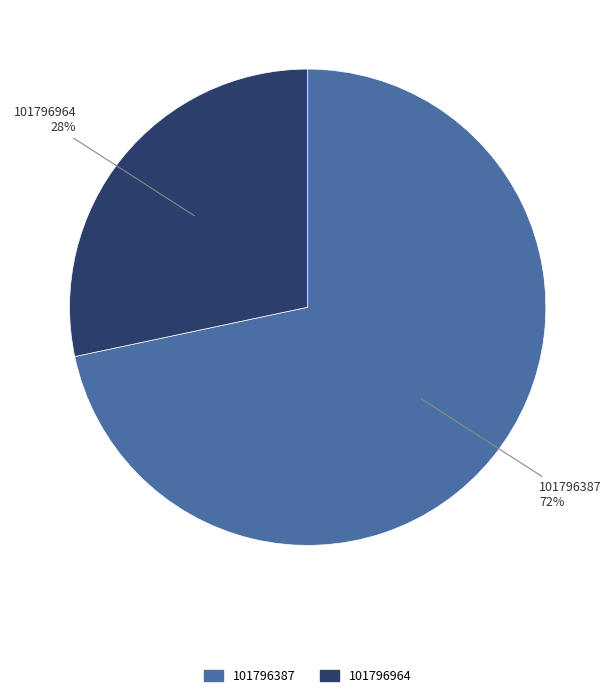

Combined, do 101796387 and 101796964 account for over 50%?

Yes